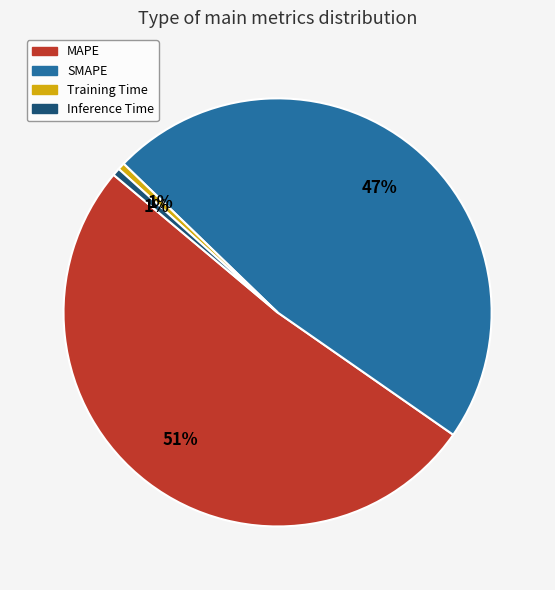

To the nearest percent, what is the combined percentage of Inference Time and MAPE?

52%